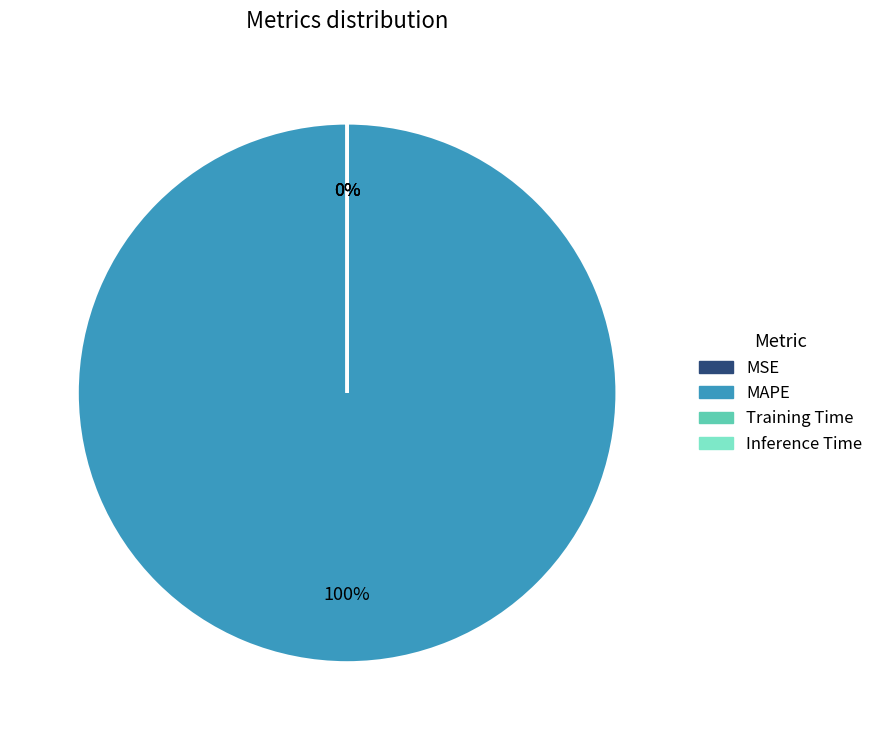

Count the number of slices in the pie.

4